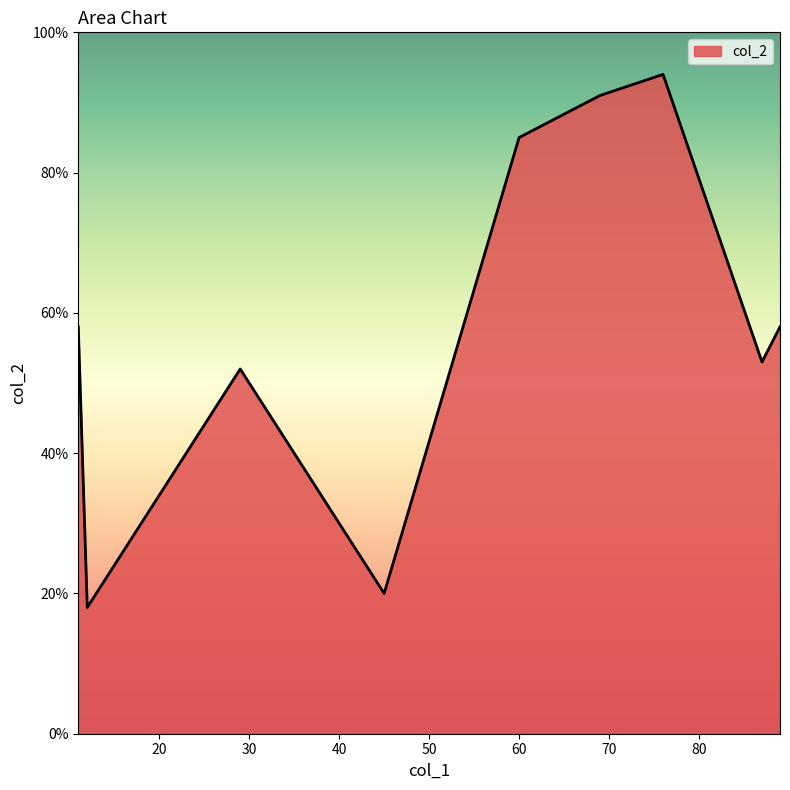

What is the difference between the maximum and minimum values?

76